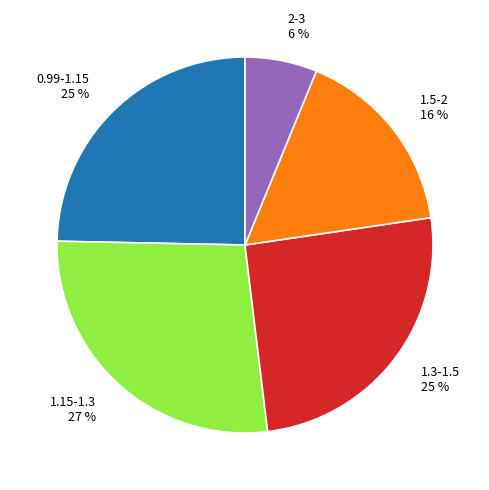

To the nearest percent, what is the difference between the 1.5-2 16 % and 1.15-1.3 27 % slice percentages?

11%